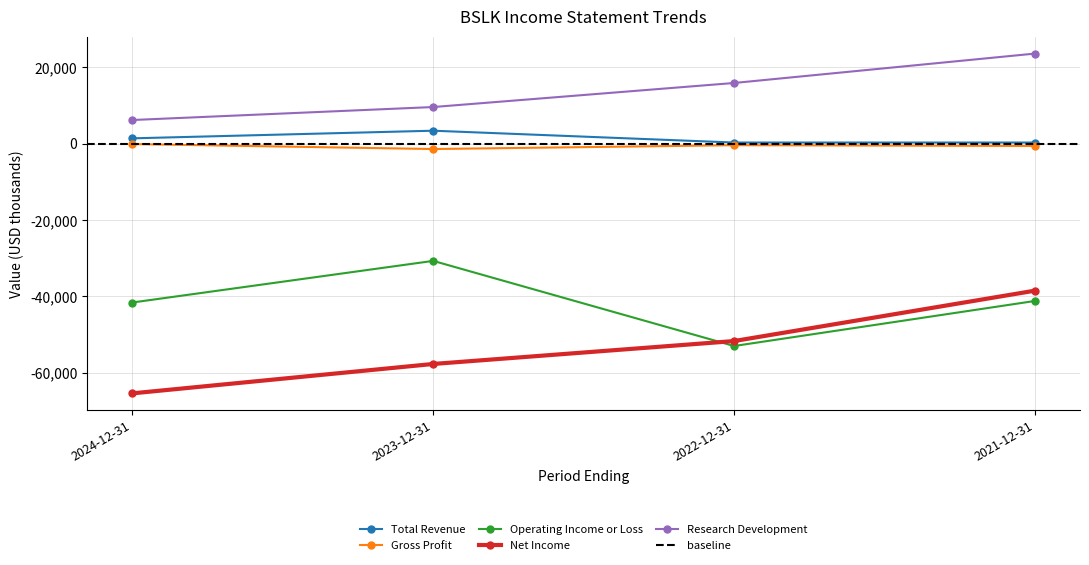

Between 2024-12-31 and 2022-12-31, which series saw the biggest shift?

Net Income